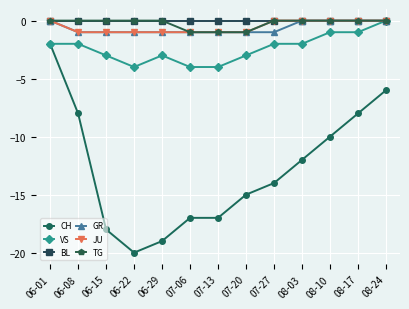

Is this an area chart (filled region under the line)?

No